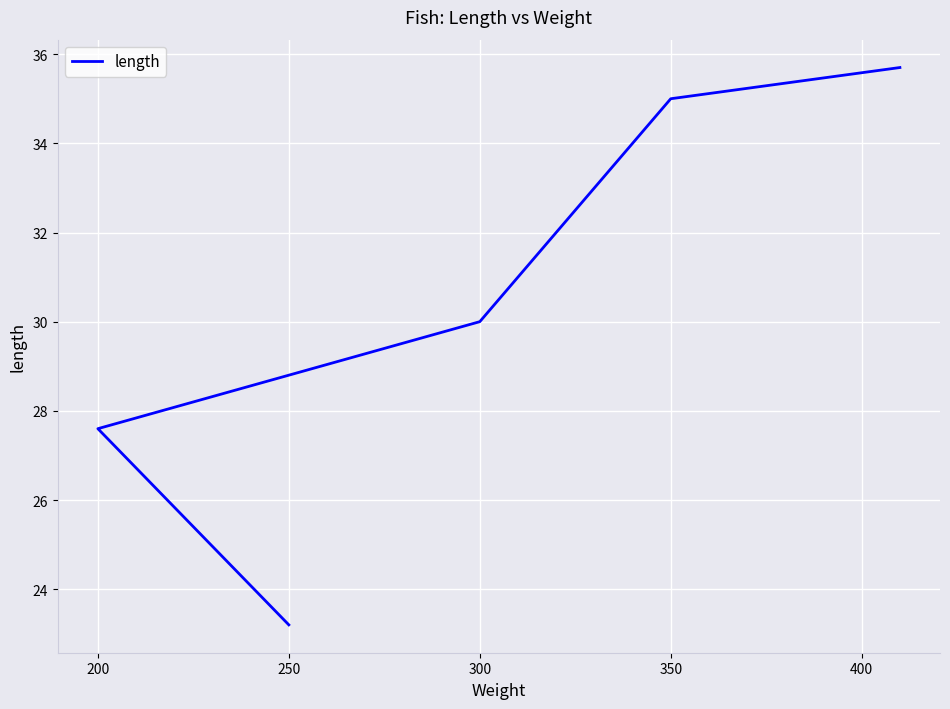

Is this an area chart (filled region under the line)?

No